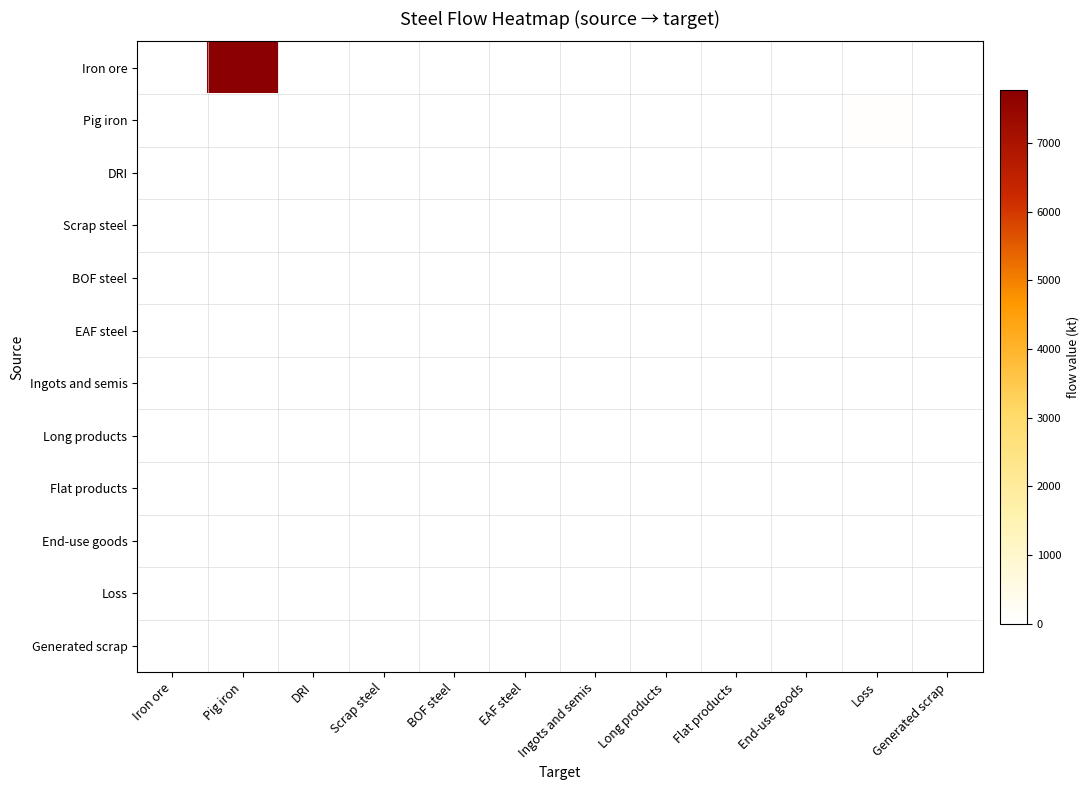

Count the number of categories in the chart.

12